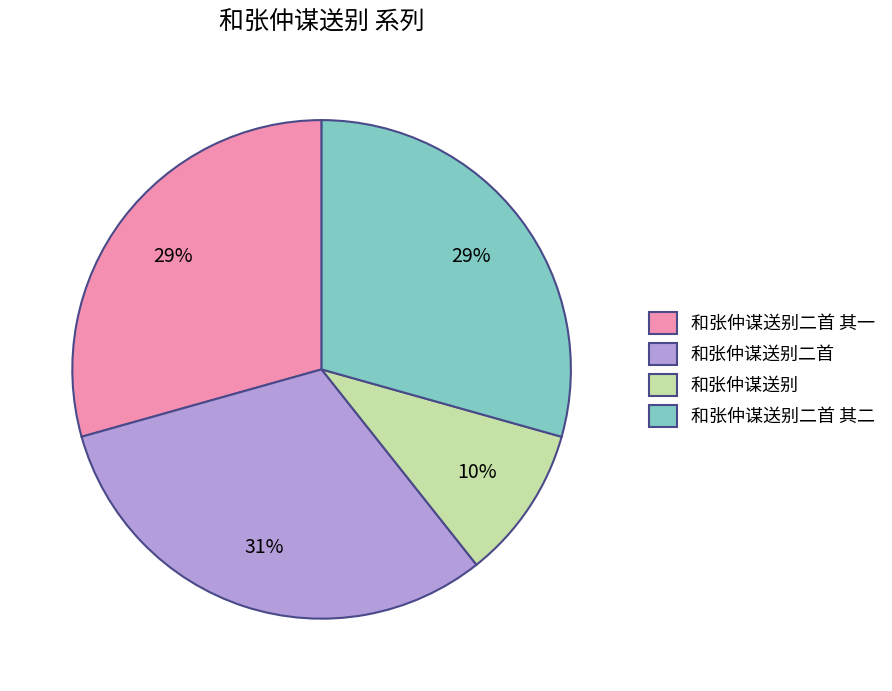

To the nearest percent, what percentage of the pie is 和张仲谋送别二首 其一?

29%